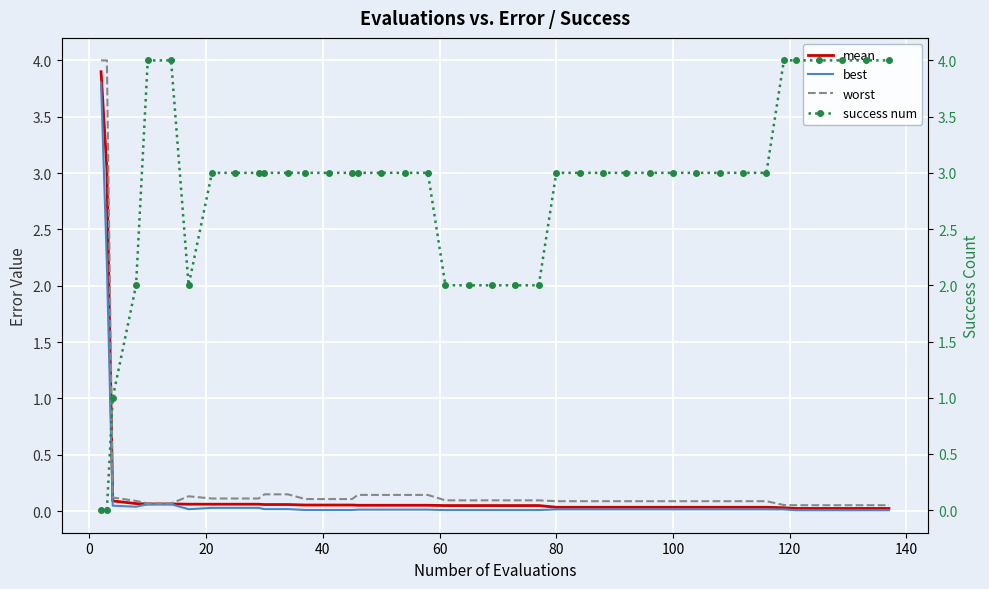

What is the maximum value for best?

3.8